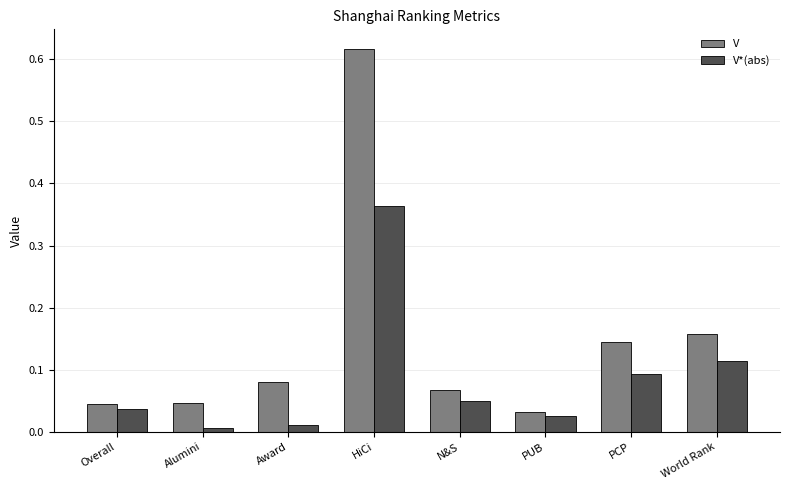

What is the sum of all V*(abs) values?

0.7